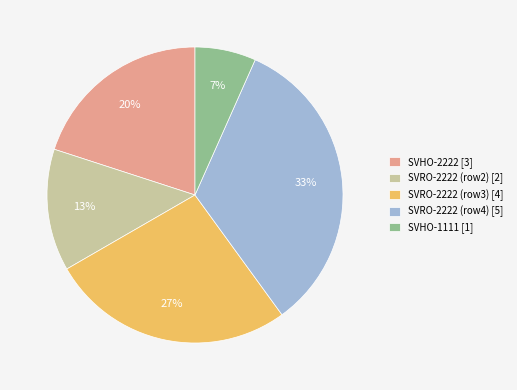

Is the sum of SVRO-2222 (row2) [2] and SVHO-1111 [1] greater than half?

No